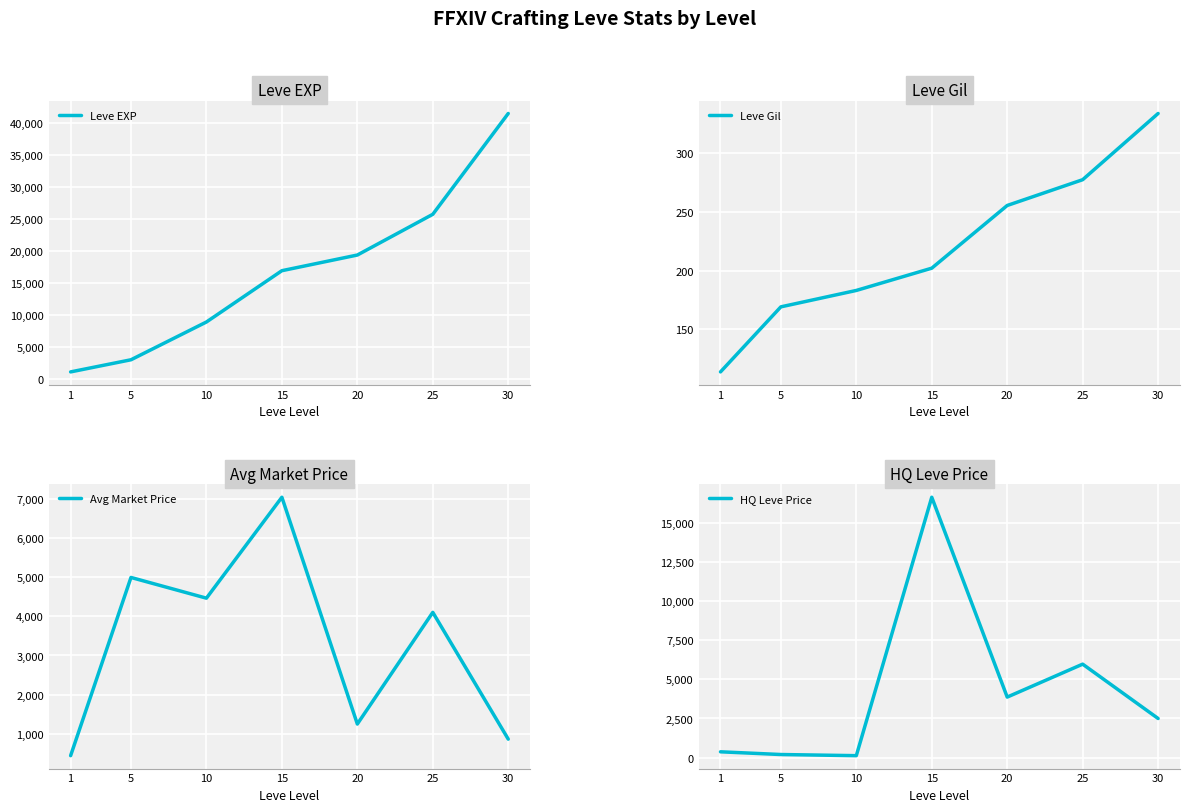

How many data points in Leve Gil are less than 202?

3